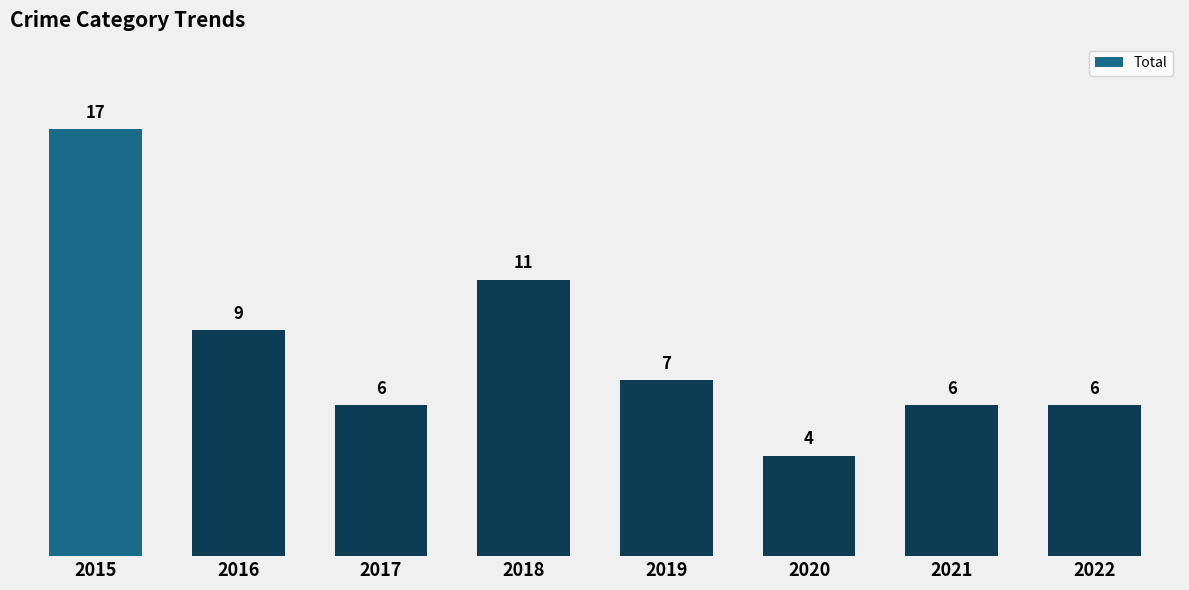

Which category has the highest value across all series?

2015